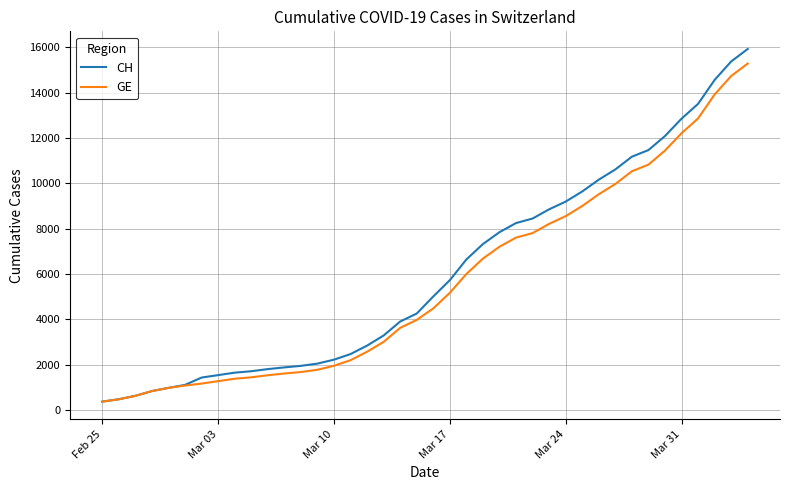

Which series has the widest spread of values?

CH